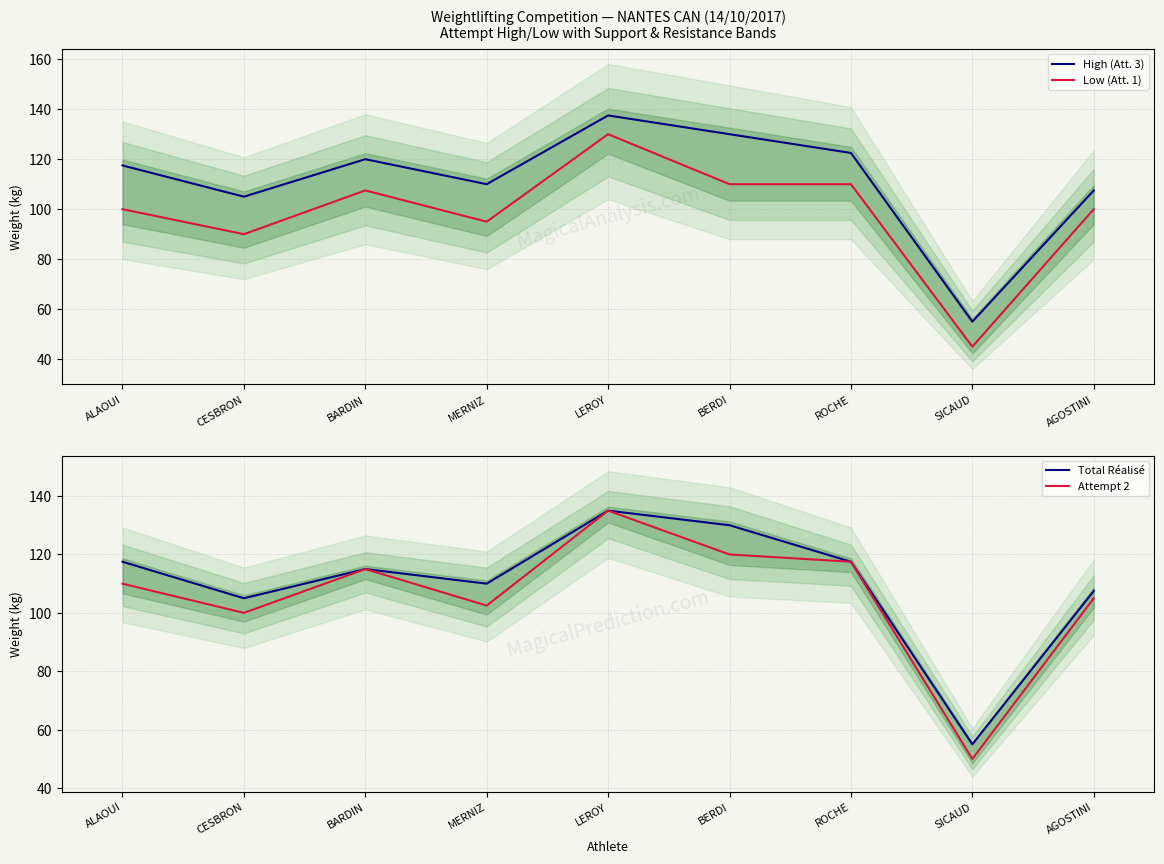

At which category does High (Att. 3) reach its first local peak?

BARDIN